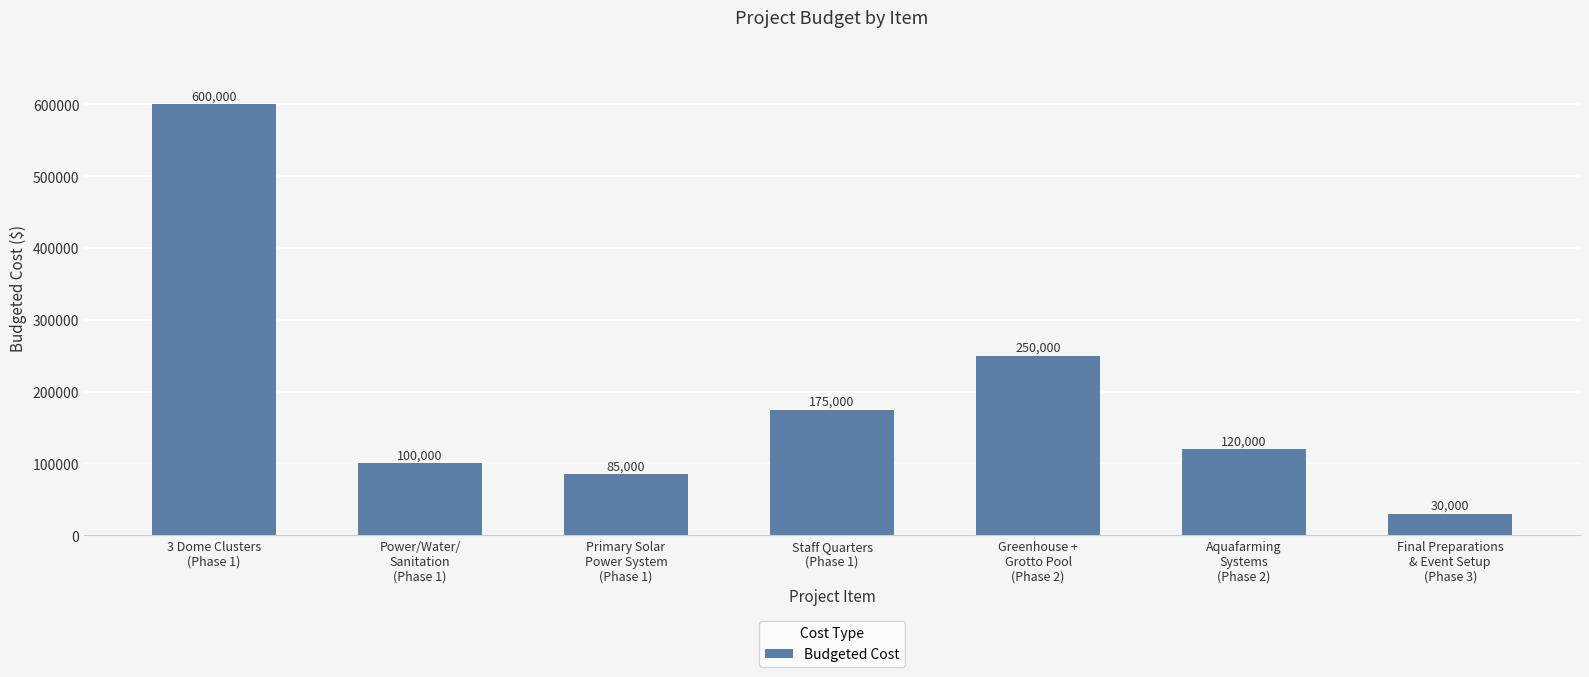

Count the number of categories in the chart.

7